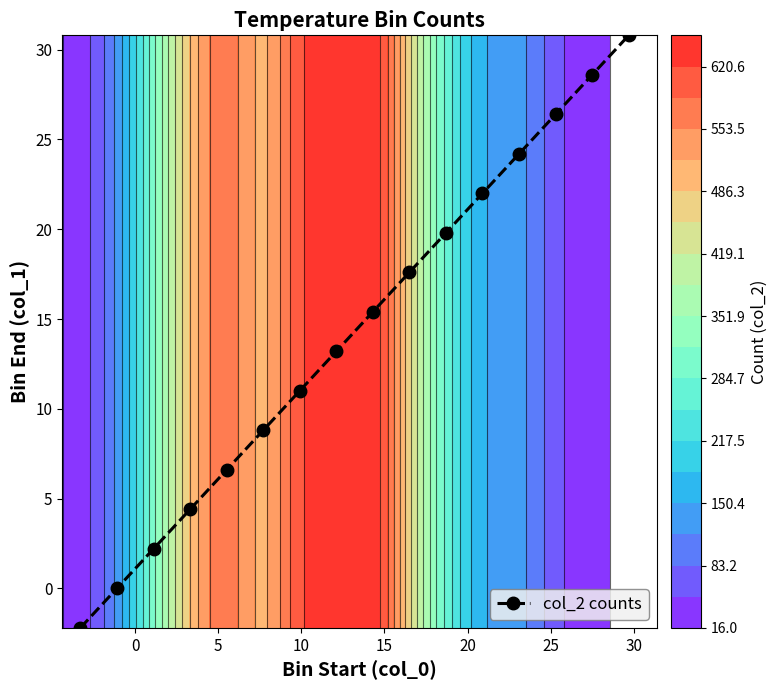

True or false: col_2 counts has more than 1 interior local peaks.

False